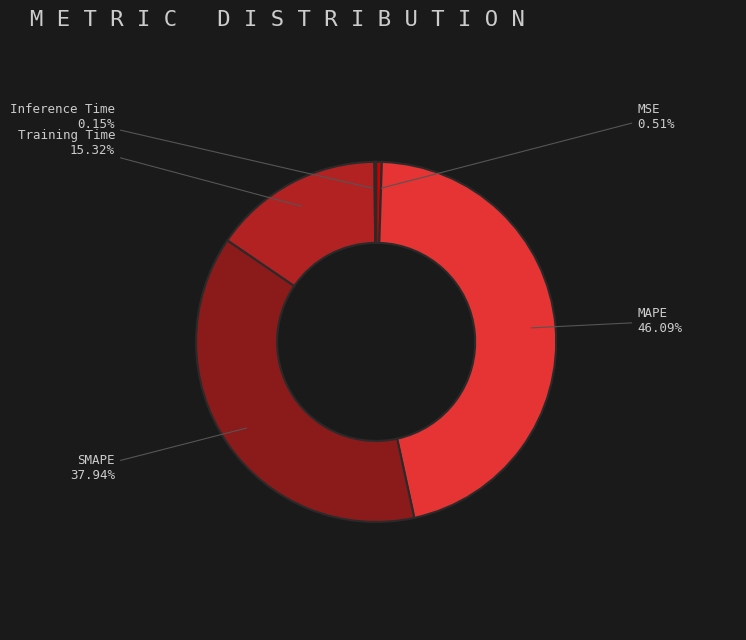

Combined, do Training Time and MSE account for over 50%?

No